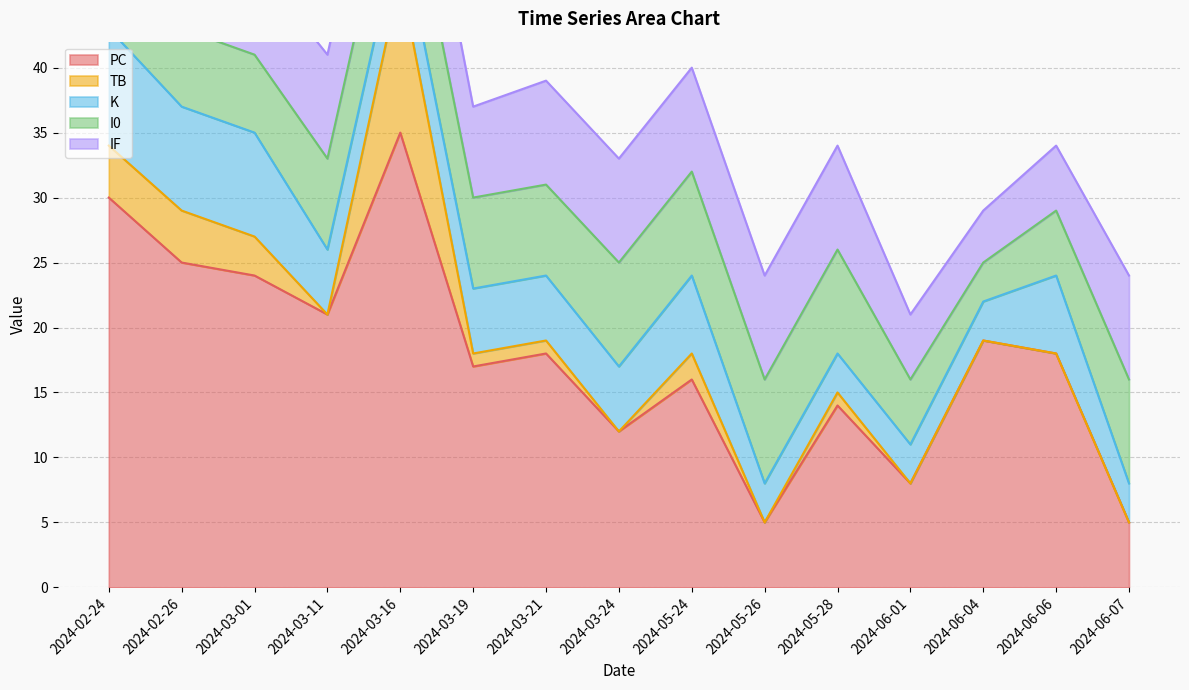

Which has a higher value, 2024-03-01 or 2024-03-21?

2024-03-01